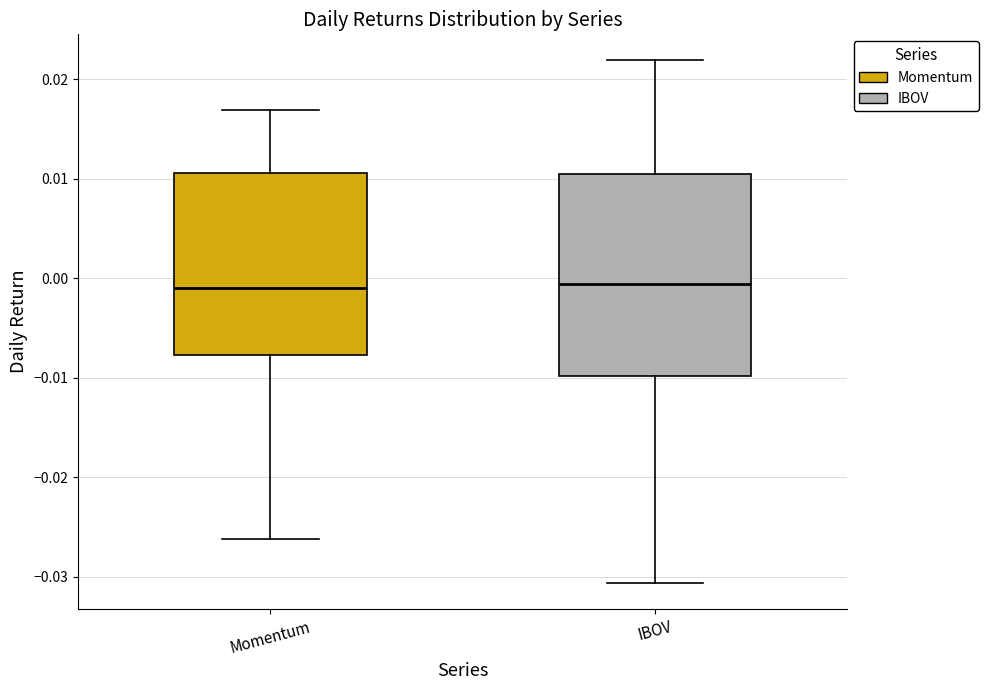

Reading left to right, transcribe this box plot: for each box, give where its median line is, the range the box spans, and where its two whiskers end, as read against the y-axis. The values are not printed on the chart, so give them approximately, as read against the axis.

Momentum: median -0.001, box -0.008 to 0.011, whiskers -0.026 to 0.017
IBOV: median -0.001, box -0.010 to 0.010, whiskers -0.031 to 0.022